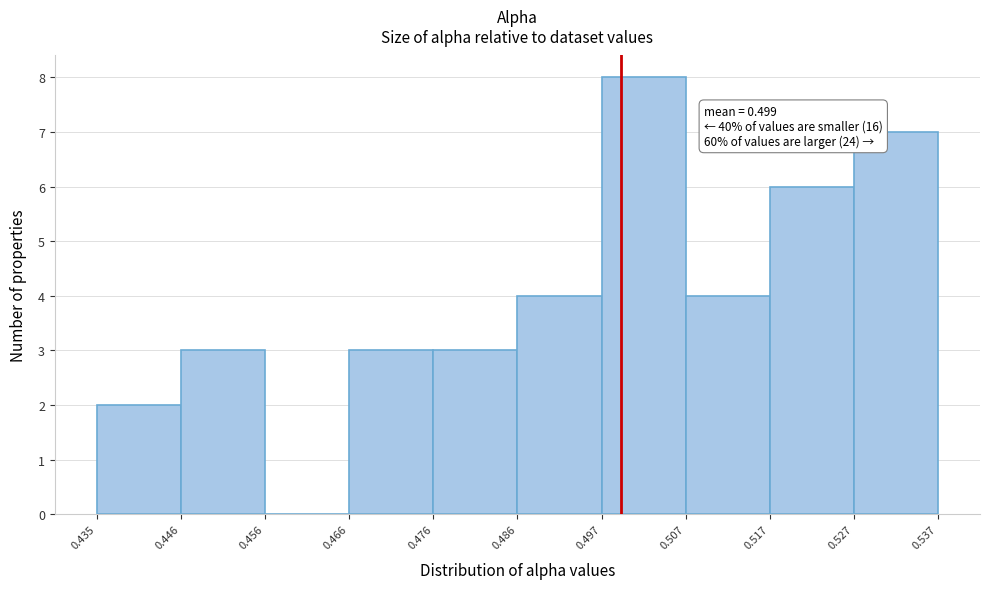

Over which range of the x-axis is the bar tallest?

0.497 to 0.507